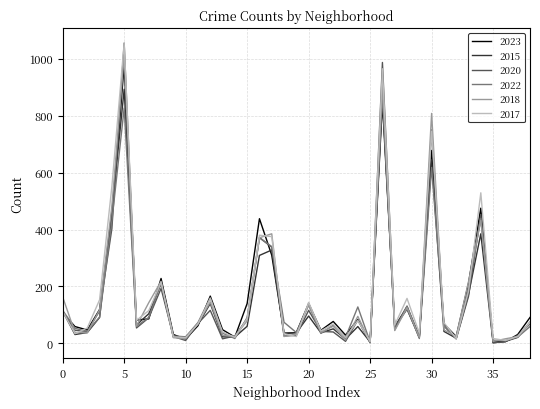

What is the maximum value for 2017?

1055